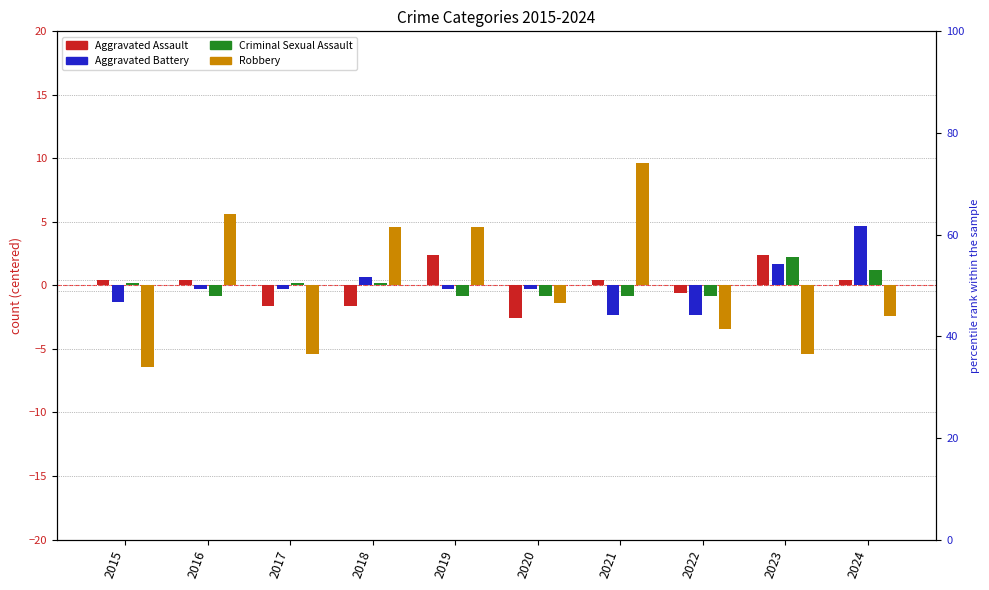

Which category has the lowest value in the Aggravated Assault series?

2020